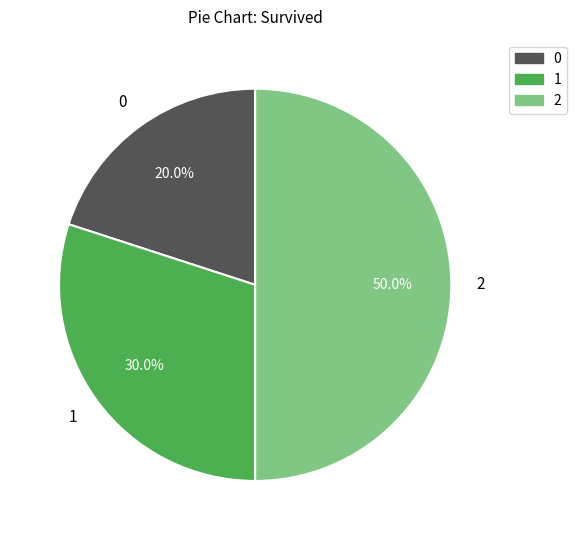

The 2 slice represents 50% of the pie. True or false?

True